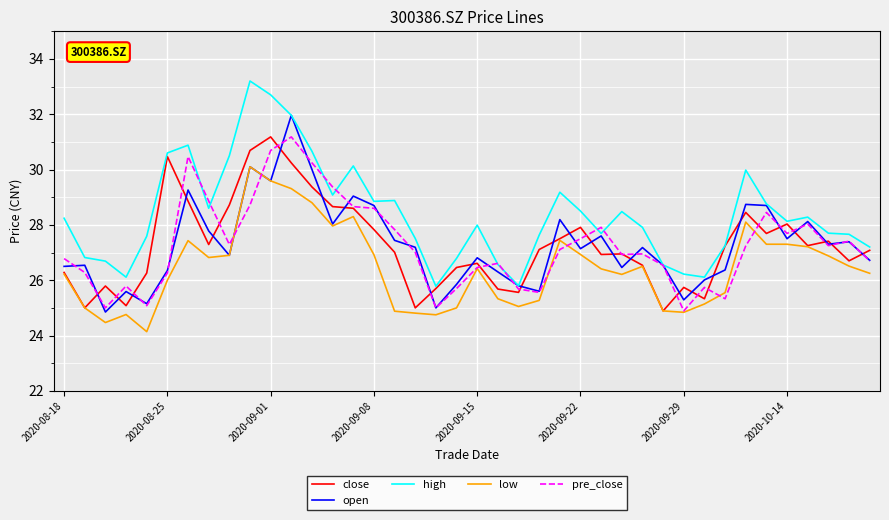

Which series has the largest total across all categories?

high